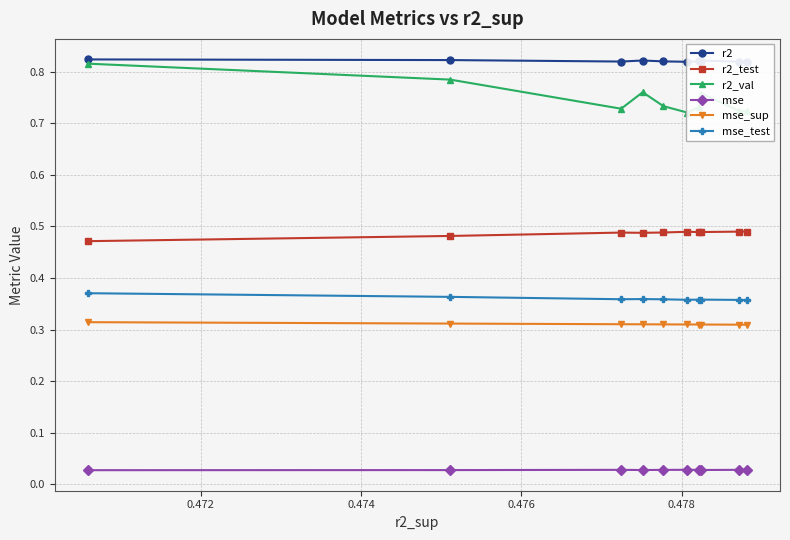

Reading left to right, transcribe all the data shown in this chart.

r2: 0.8	0.8	0.8	0.8	0.8	0.8	0.8	0.8	0.8	0.8
r2_test: 0.5	0.5	0.5	0.5	0.5	0.5	0.5	0.5	0.5	0.5
r2_val: 0.8	0.8	0.7	0.8	0.7	0.7	0.7	0.8	0.7	0.7
mse: 0.0	0.0	0.0	0.0	0.0	0.0	0.0	0.0	0.0	0.0
mse_sup: 0.3	0.3	0.3	0.3	0.3	0.3	0.3	0.3	0.3	0.3
mse_test: 0.4	0.4	0.4	0.4	0.4	0.4	0.4	0.4	0.4	0.4